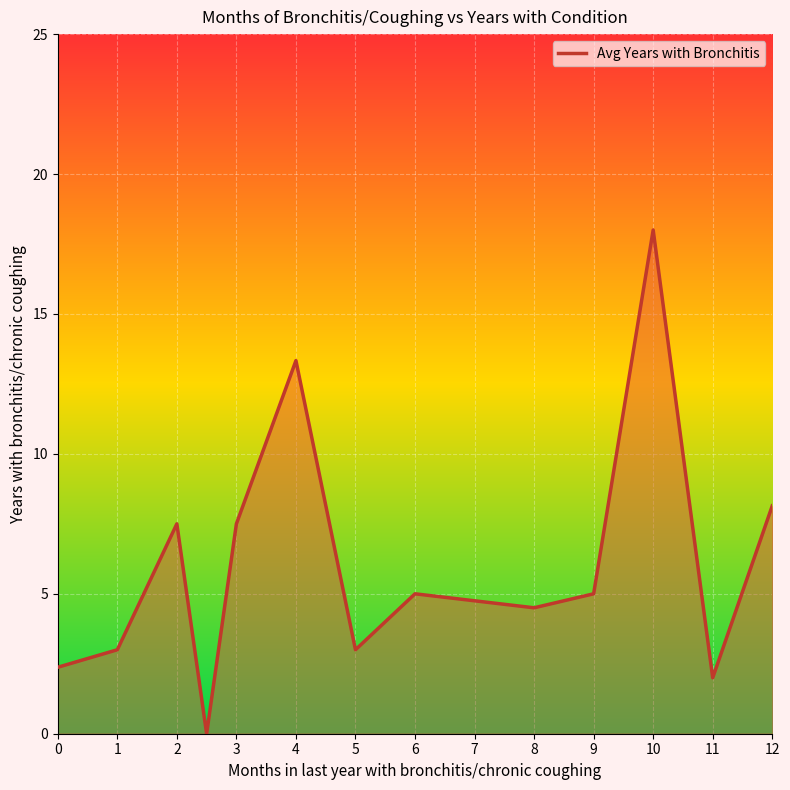

What is the greatest value displayed?

18.0